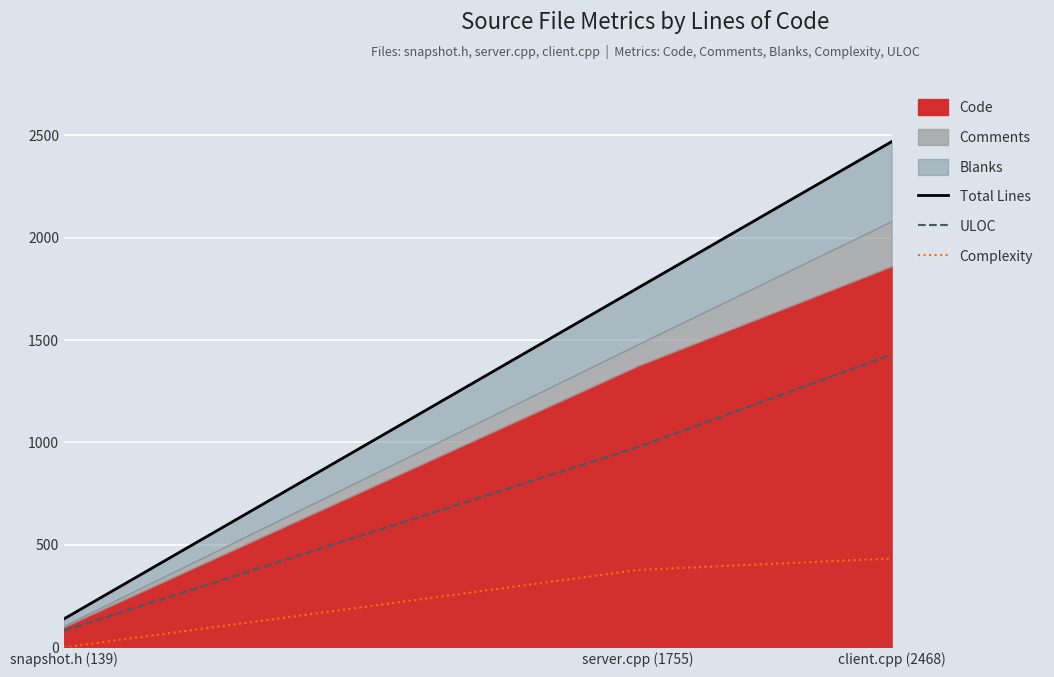

Reading right to left, extract all data points from this chart.

Total Lines: client.cpp (2468)=2468	server.cpp (1755)=1755	snapshot.h (139)=139
ULOC: client.cpp (2468)=1429	server.cpp (1755)=978	snapshot.h (139)=82
Complexity: client.cpp (2468)=434	server.cpp (1755)=378	snapshot.h (139)=0